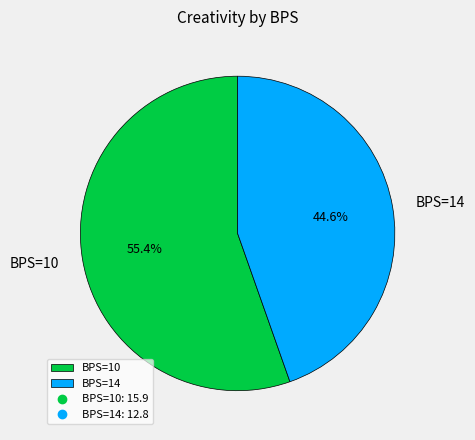

How many slices are in this pie chart?

2